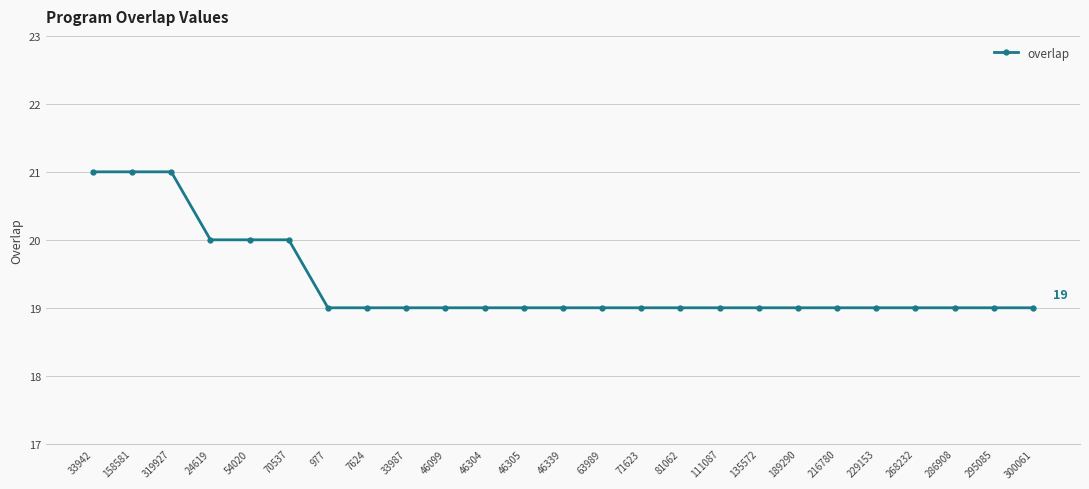

Is it true that the value at 46339 is 19?

True